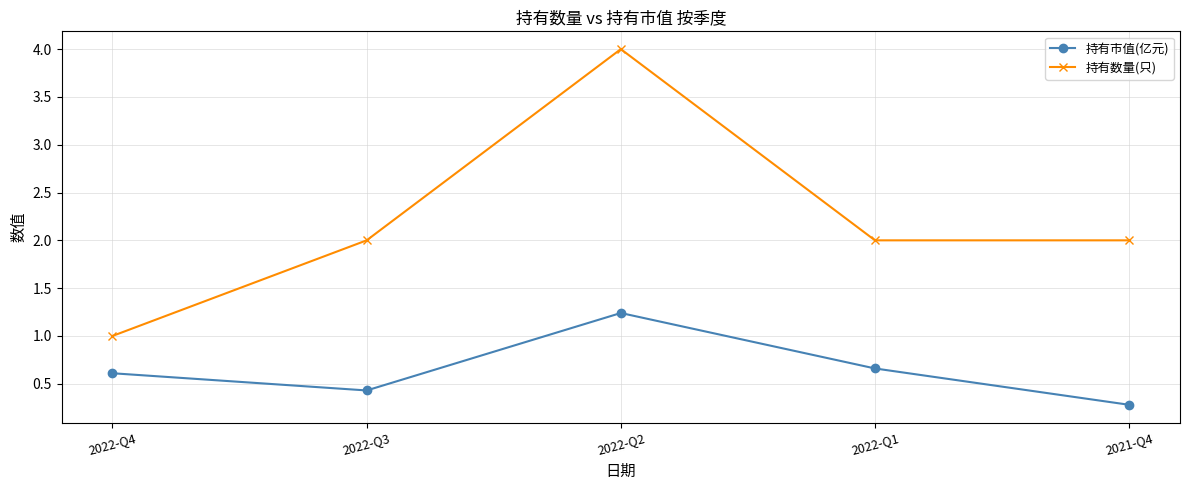

What is the label of the 1st point from the right?

2021-Q4